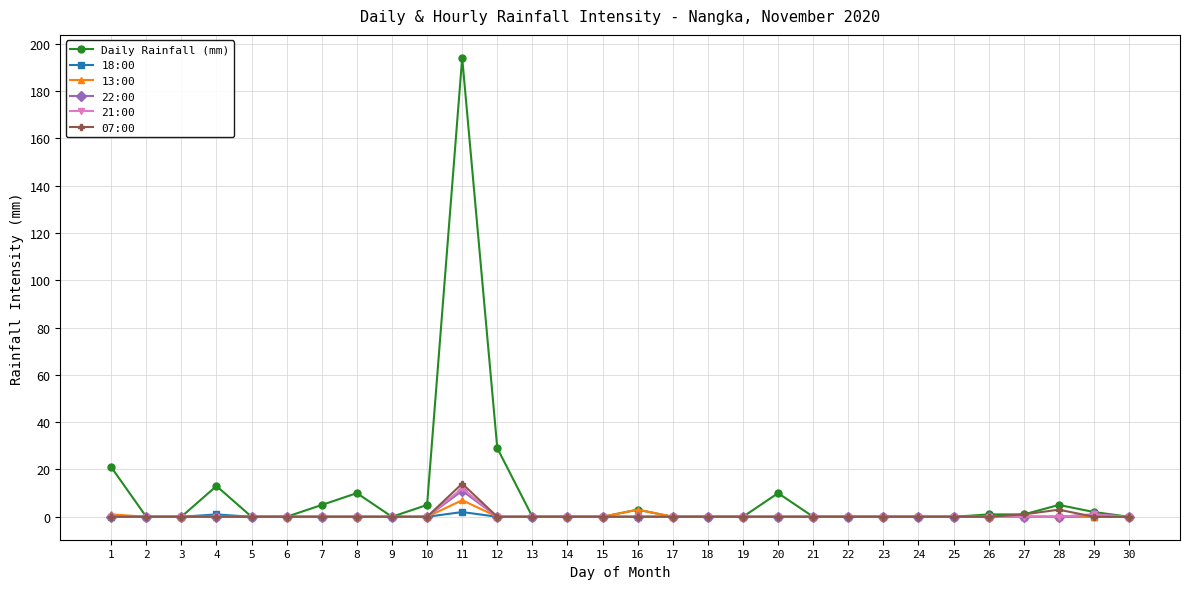

Is the value of Daily Rainfall (mm) at 12 greater than the value of 13:00 at 1?

Yes